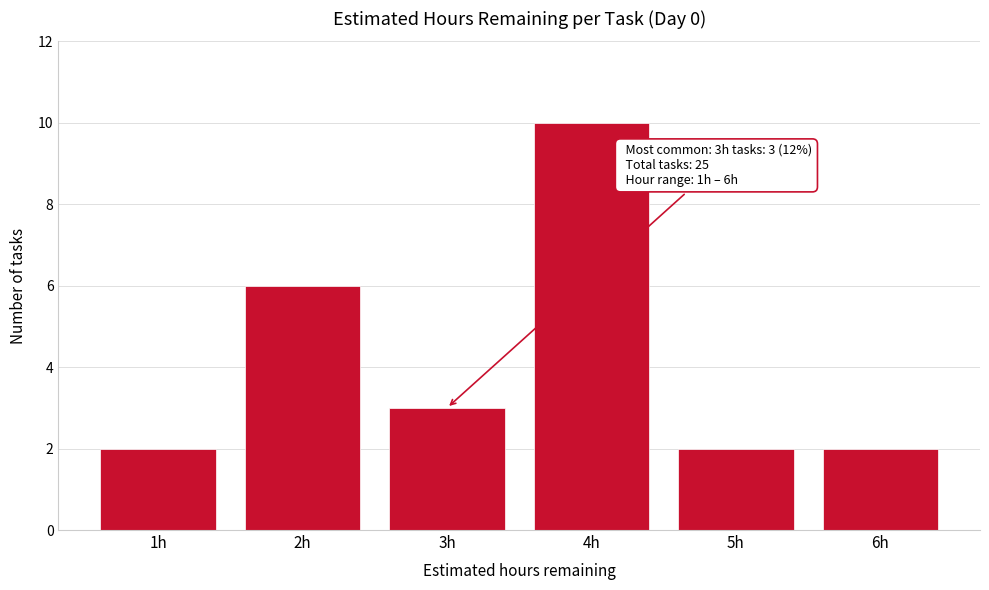

Over which range of the x-axis is the bar tallest?

3.5 to 4.5